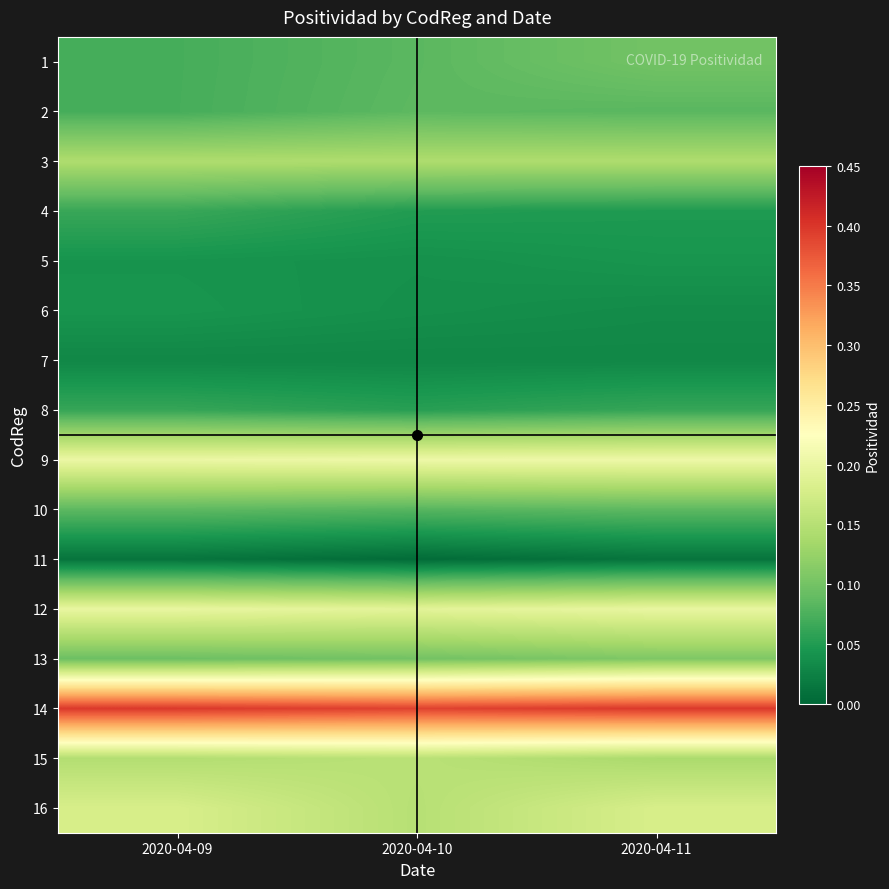

Rank the series at 2020-04-10 from lowest to highest value.

11, 7, 6, 5, 4, 8, 10, 1, 2, 13, 3, 16, 15, 12, 9, 14